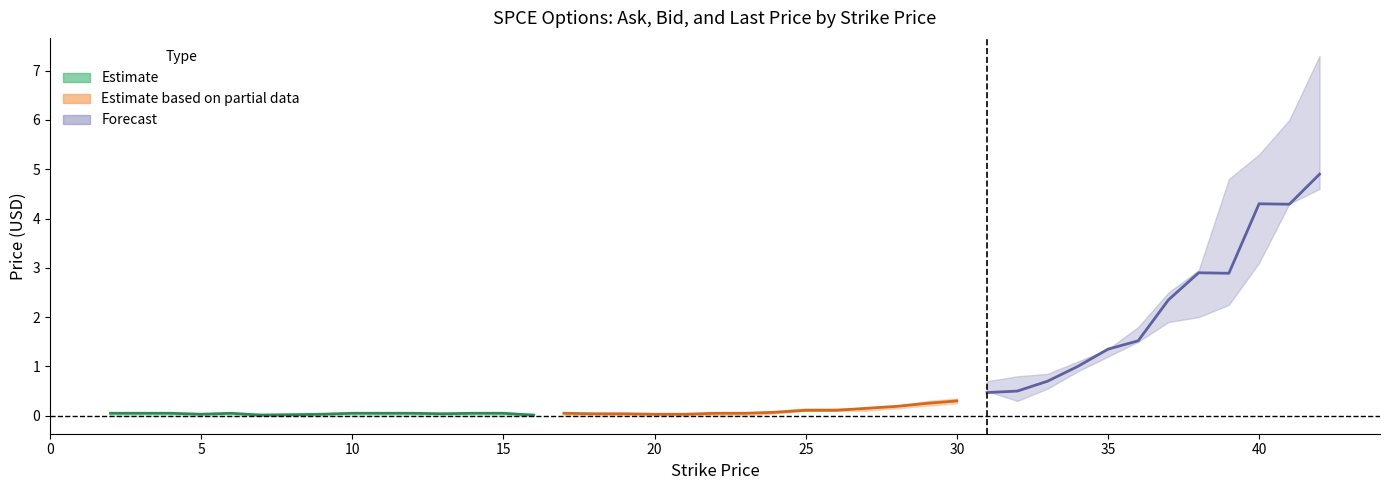

The value of ask_price at 42.0 is 7.3. True or false?

True